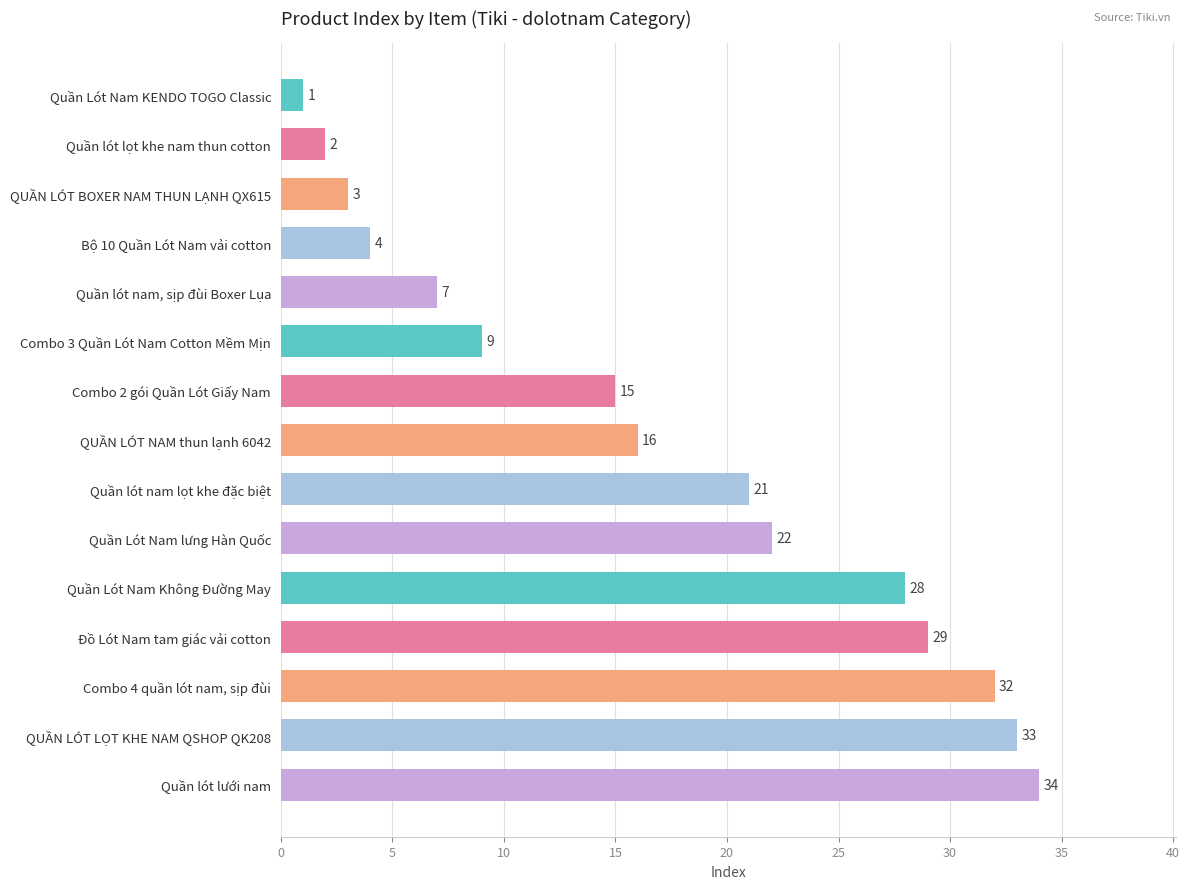

Reading top to bottom, list all the values displayed in this chart.

Quần Lót Nam KENDO TOGO Classic=1	Quần lót lọt khe nam thun cotton=2	QUẦN LÓT BOXER NAM THUN LẠNH QX615=3	Bộ 10 Quần Lót Nam vải cotton=4	Quần lót nam, sịp đùi Boxer Lụa=7	Combo 3 Quần Lót Nam Cotton Mềm Mịn=9	Combo 2 gói Quần Lót Giấy Nam=15	QUẦN LÓT NAM thun lạnh 6042=16	Quần lót nam lọt khe đặc biệt=21	Quần Lót Nam lưng Hàn Quốc=22	Quần Lót Nam Không Đường May=28	Đồ Lót Nam tam giác vải cotton=29	Combo 4 quần lót nam, sịp đùi=32	QUẦN LÓT LỌT KHE NAM QSHOP QK208=33	Quần lót lưới nam=34